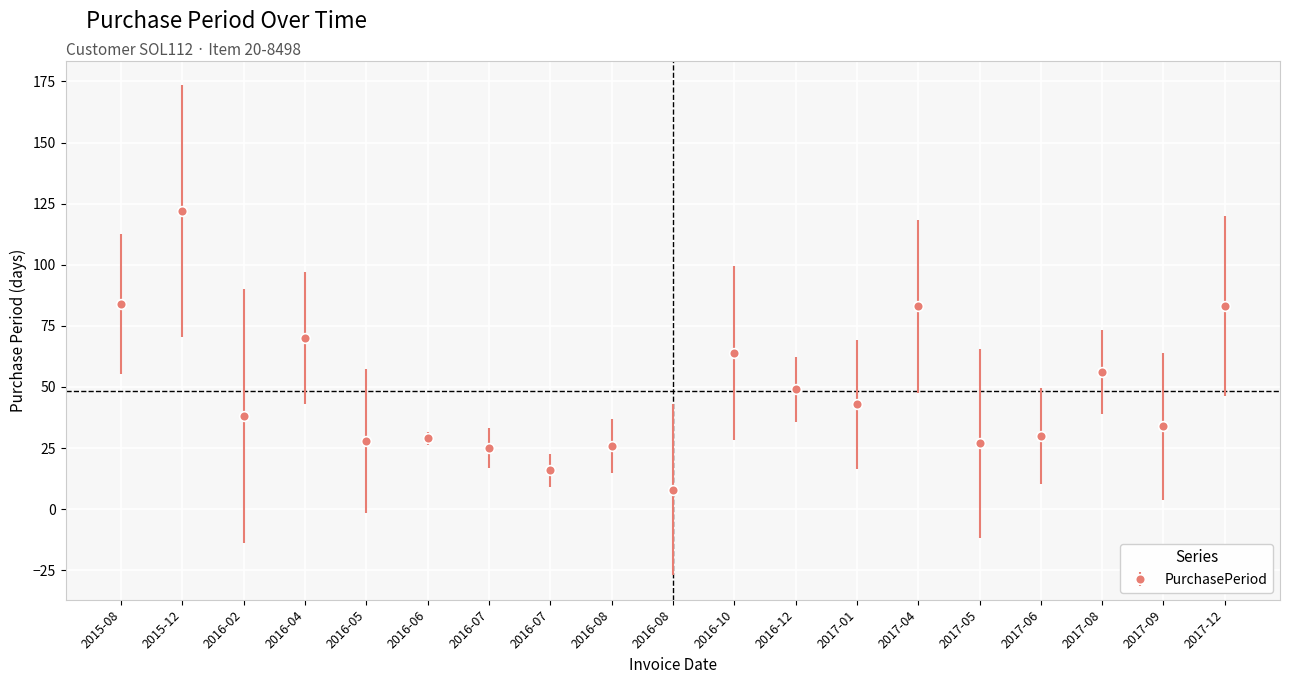

Is this an area chart (filled region under the line)?

No